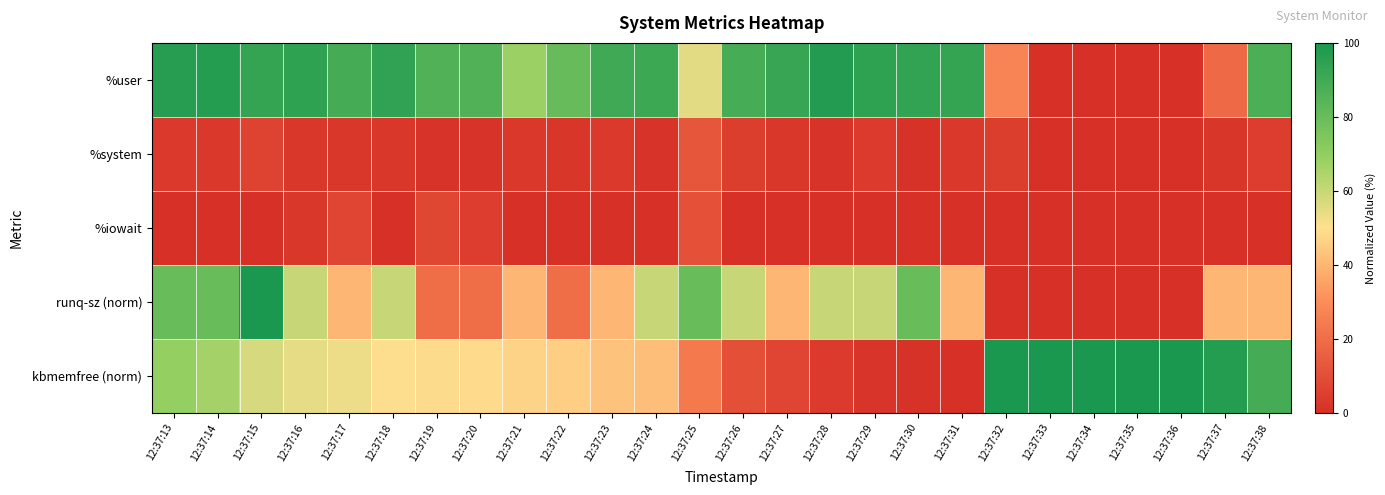

At which category is the sum across all series the highest?

12:37:15